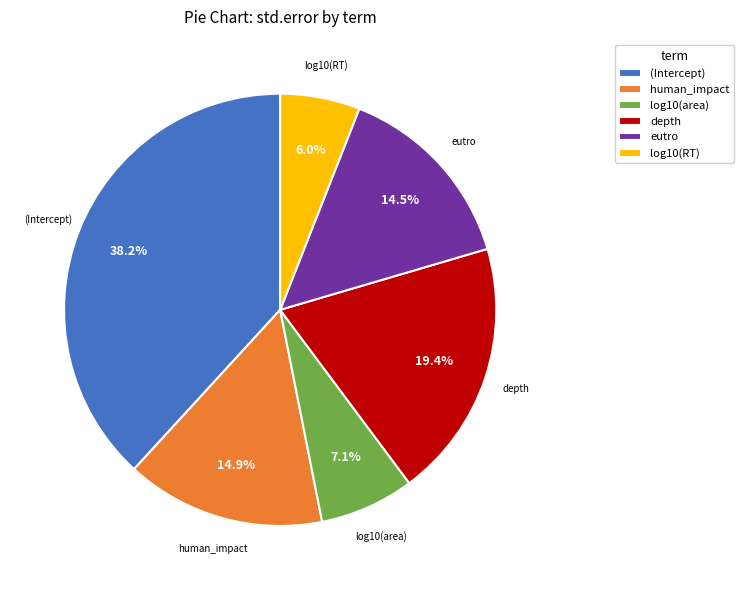

Count the number of slices in the pie.

6